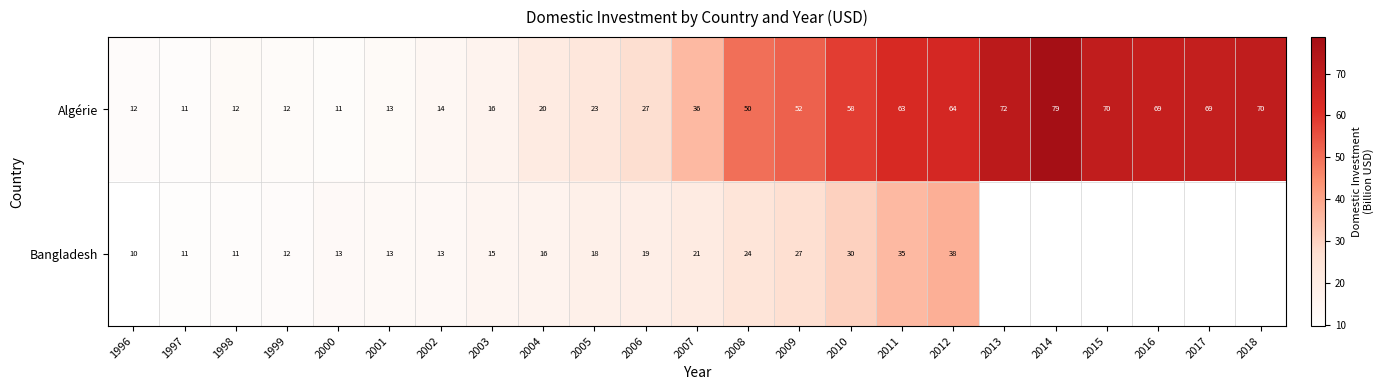

Rank the series at 1996 from highest to lowest value.

Algérie, Bangladesh